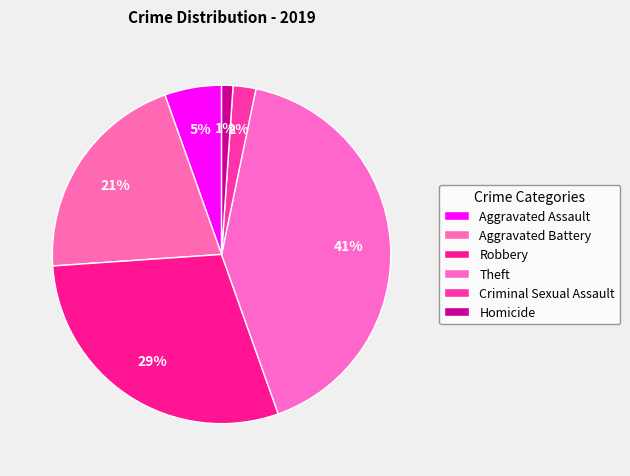

How many slices are in this pie chart?

6